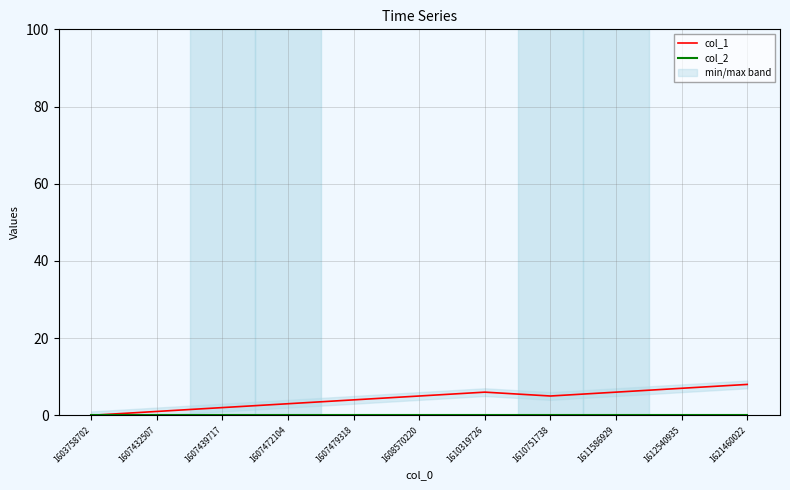

What are all the series names shown in the legend?

col_1, col_2